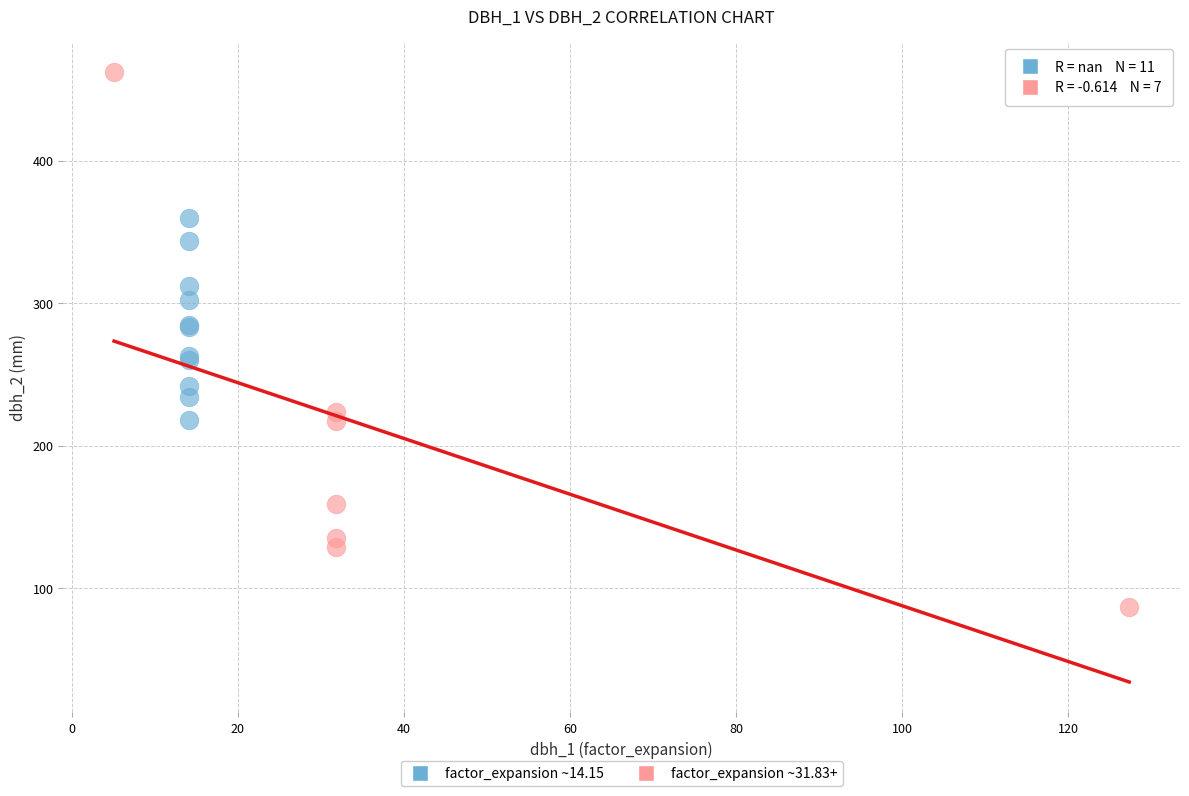

Which series contains the highest Y value?

factor_expansion ~31.83+